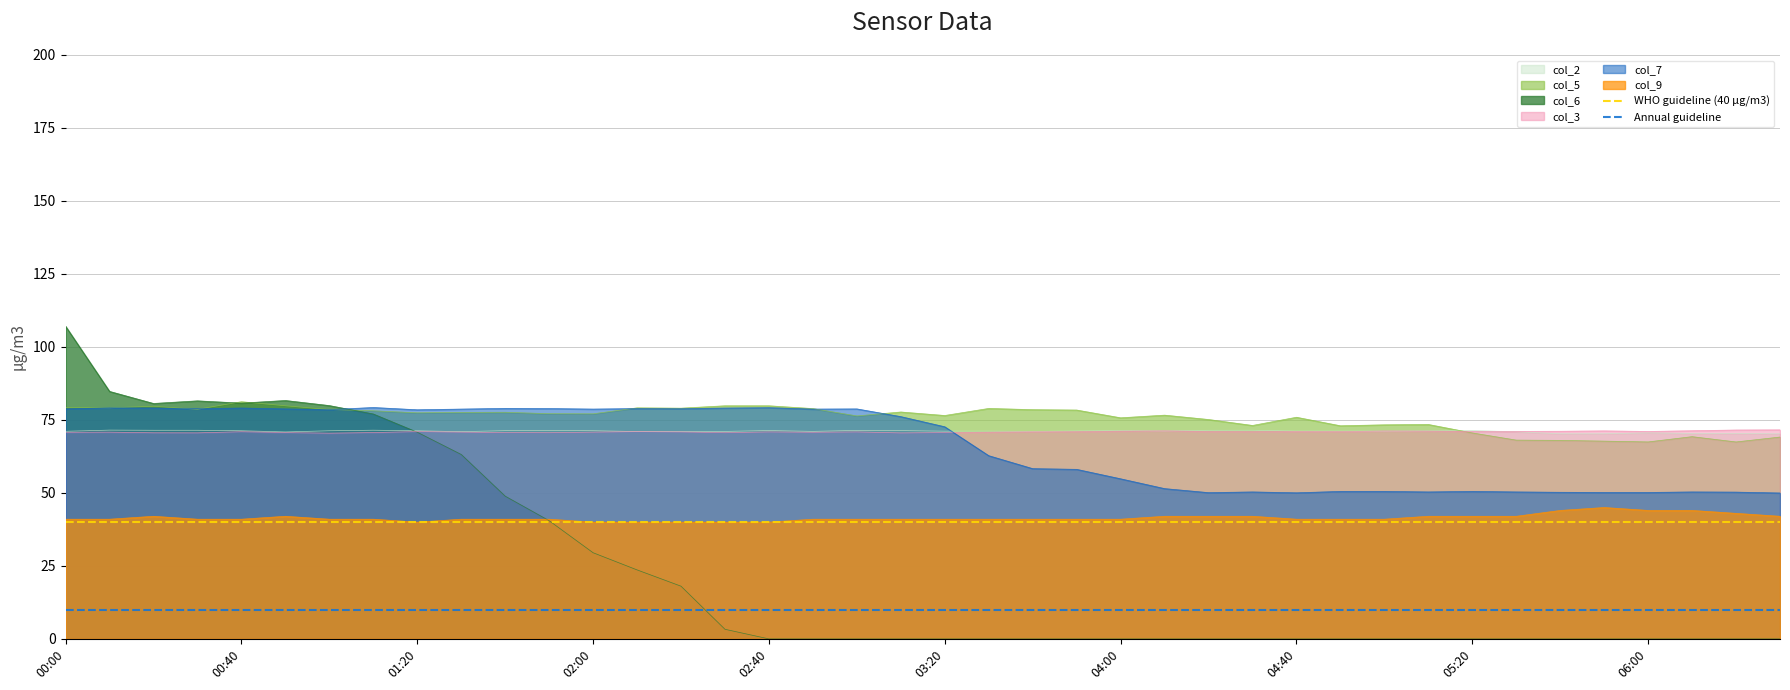

The col_6 series shows 0.0 at 05:20. True or false?

True